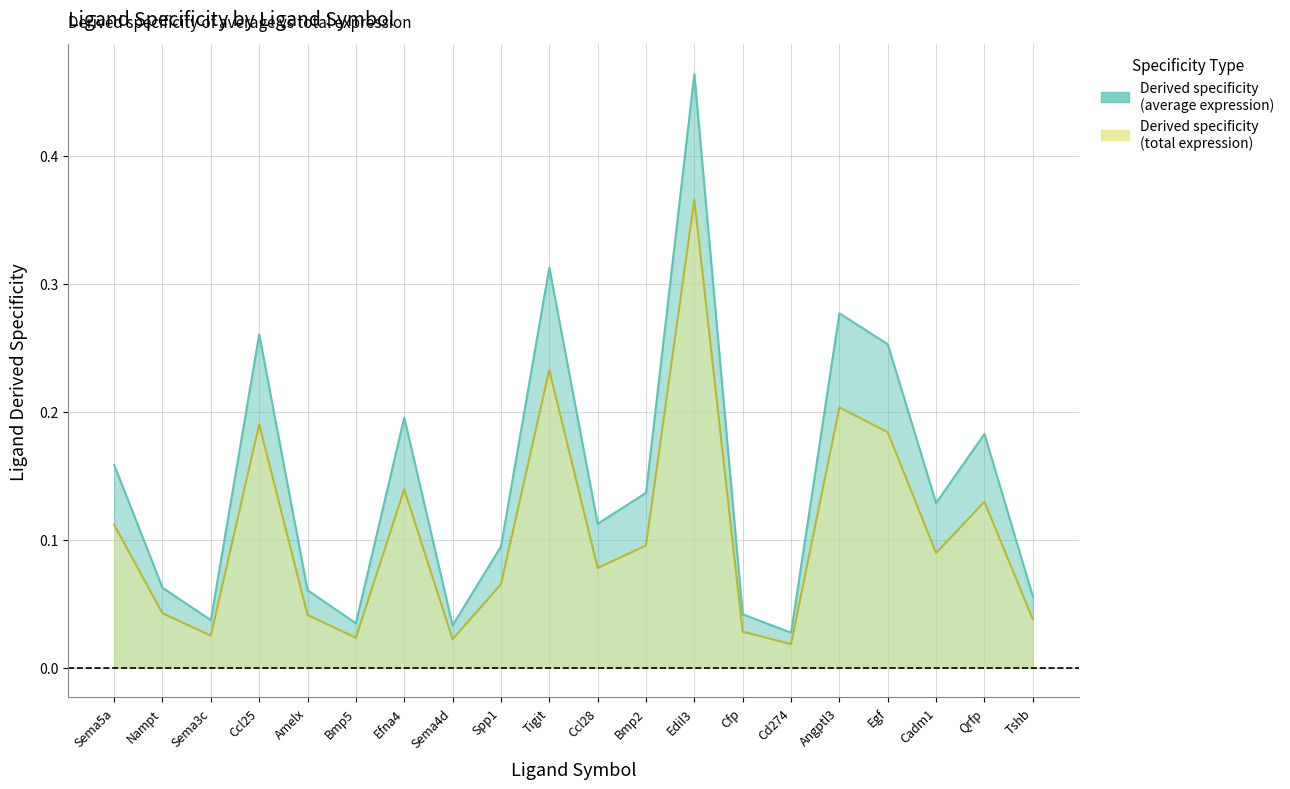

What is the total value across all series at Nampt?

0.1